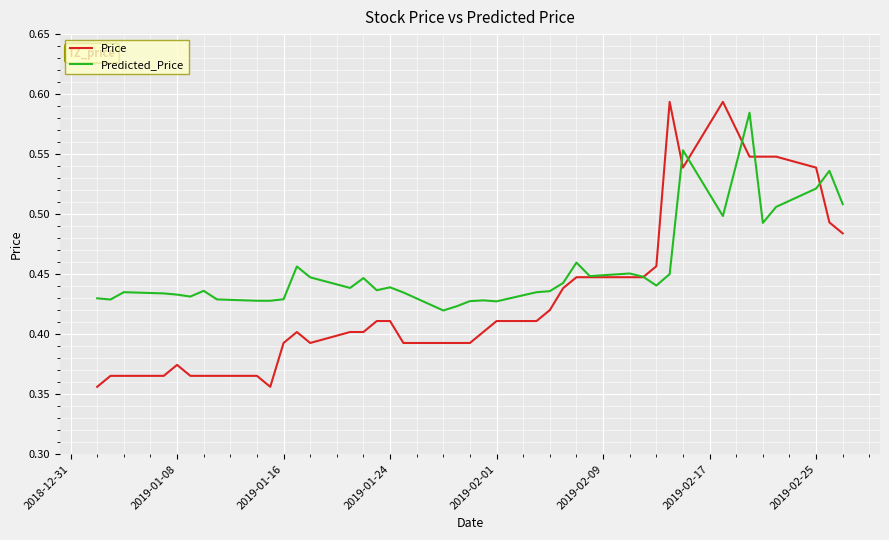

Which series has the largest total across all categories?

Predicted_Price